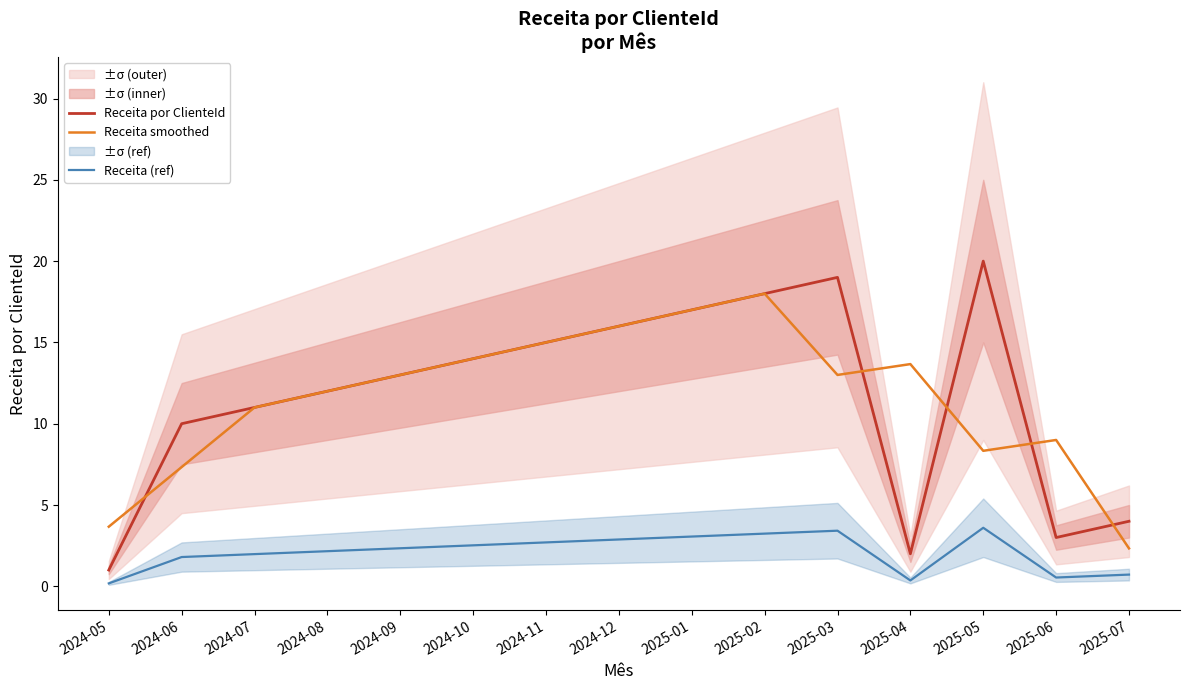

Between 2024-10 and 2025-06, which series saw the biggest shift?

Receita por ClienteId